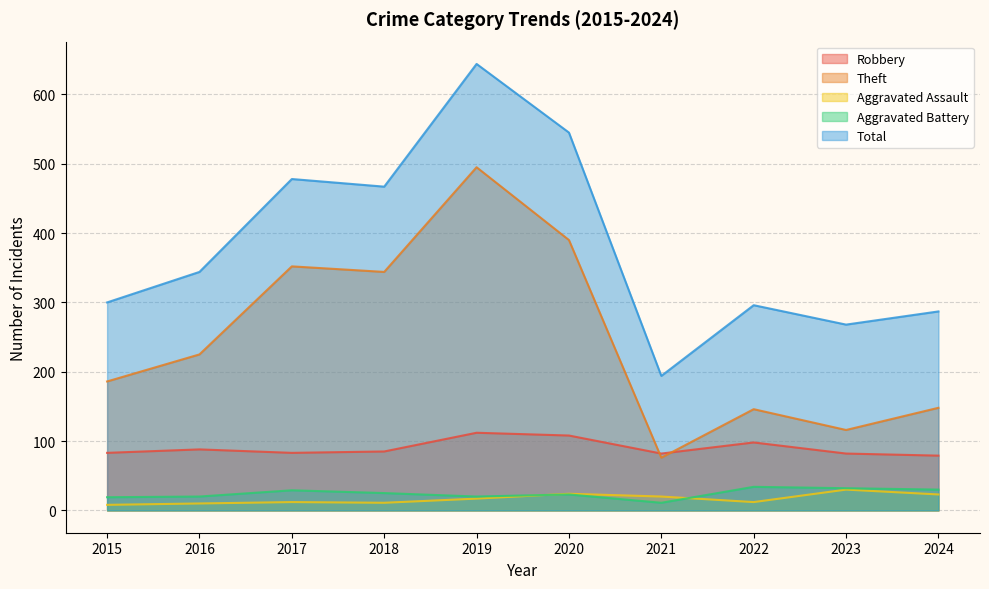

What is the average value of the Aggravated Assault series?

17